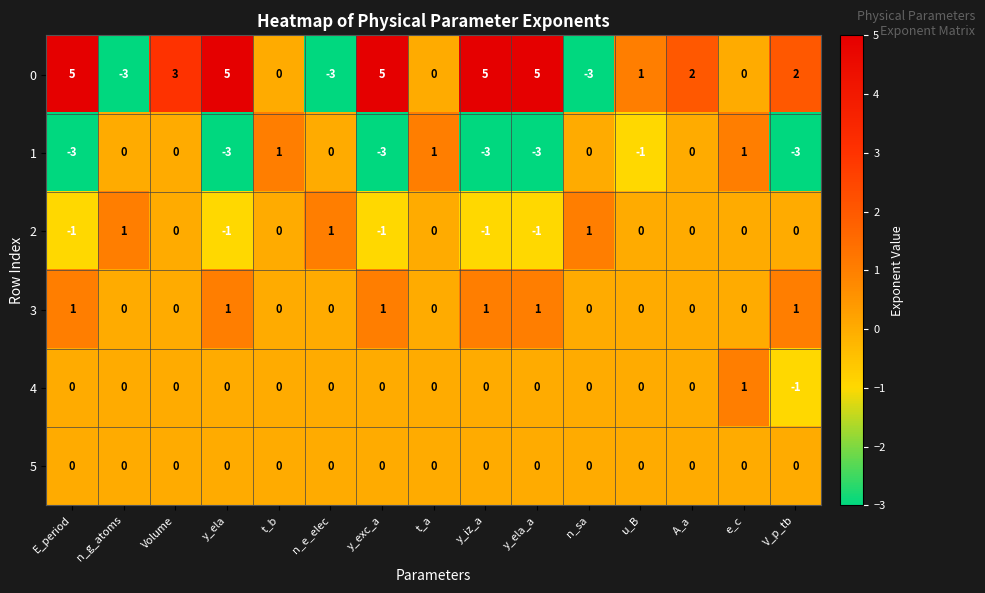

At which label does 0 first exceed 2?

E_period